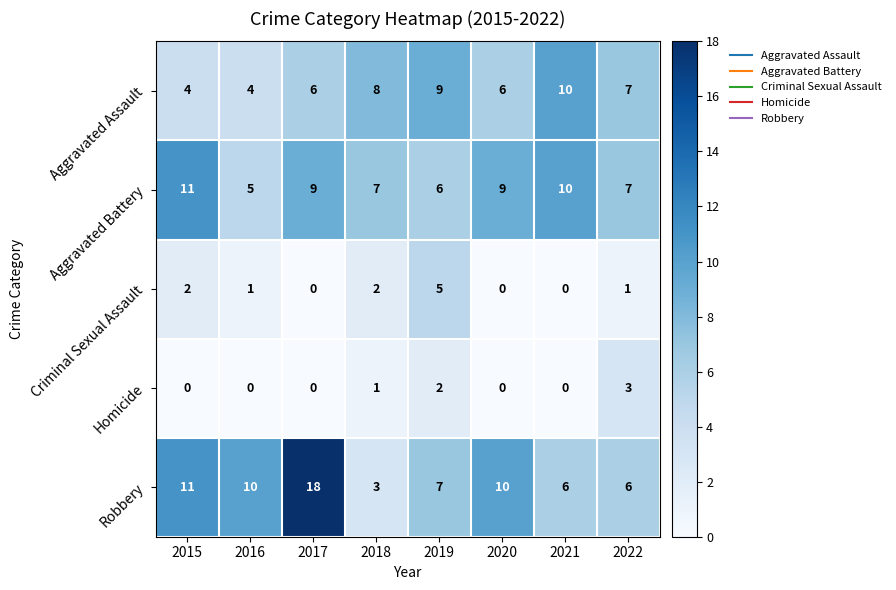

Rank the series by their maximum value, from highest to lowest.

Robbery, Aggravated Battery, Aggravated Assault, Criminal Sexual Assault, Homicide